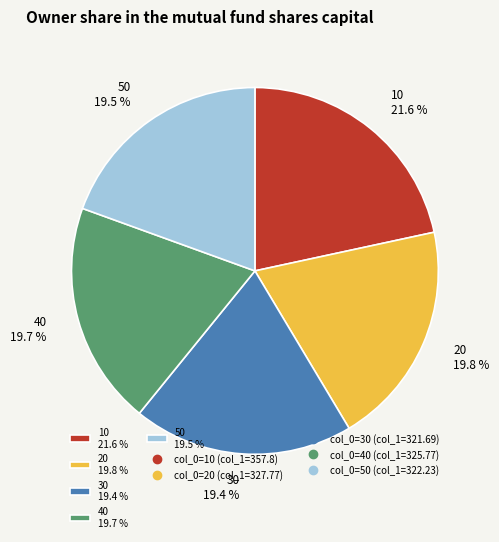

Which slice is the largest?

10